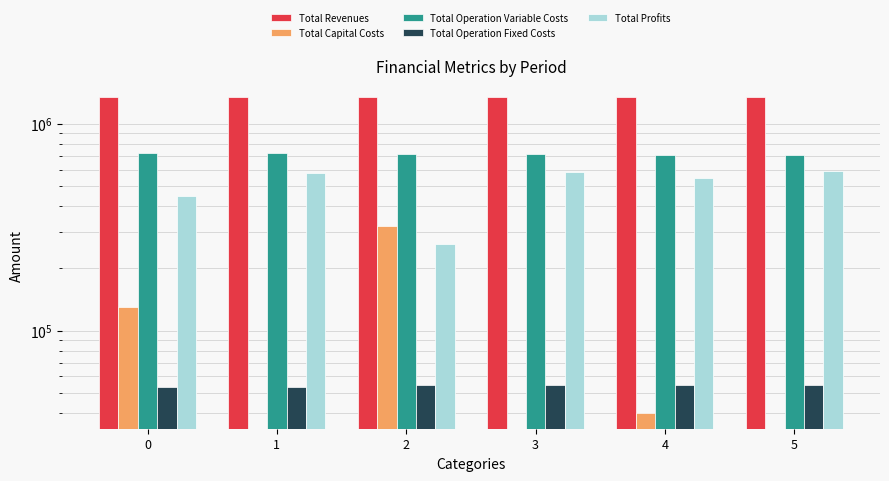

At which category does the chart reach its minimum across all series?

1